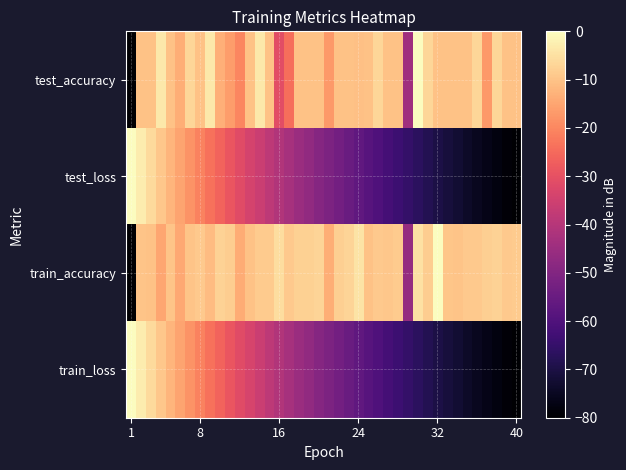

How many data points does each series have?

40